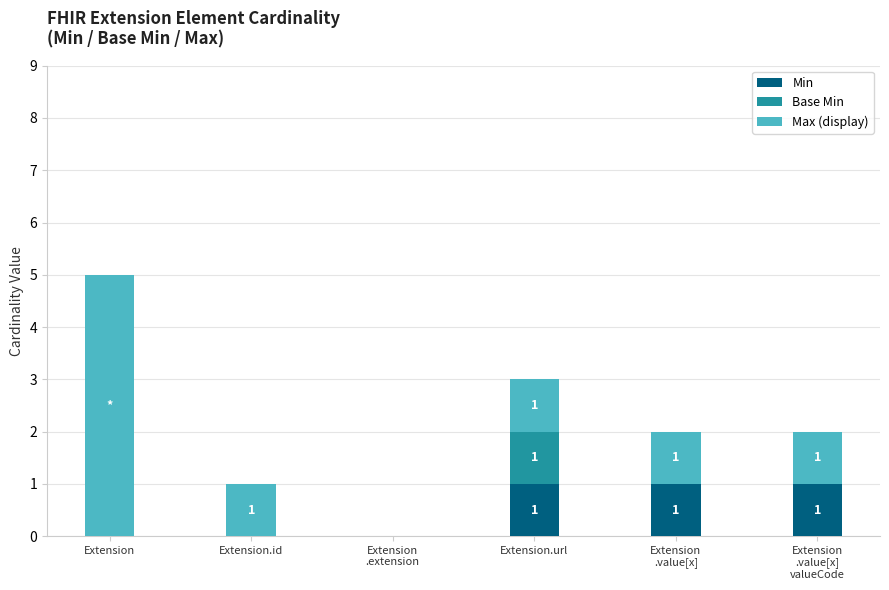

What is the total value across all series at Extension?

5